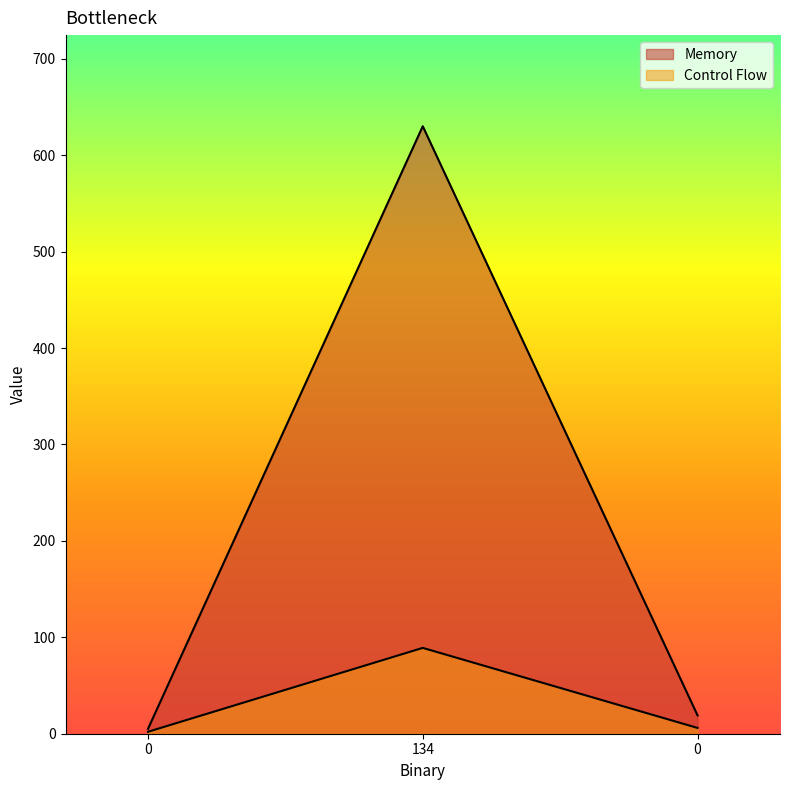

What is the total value across all series at 134?

719